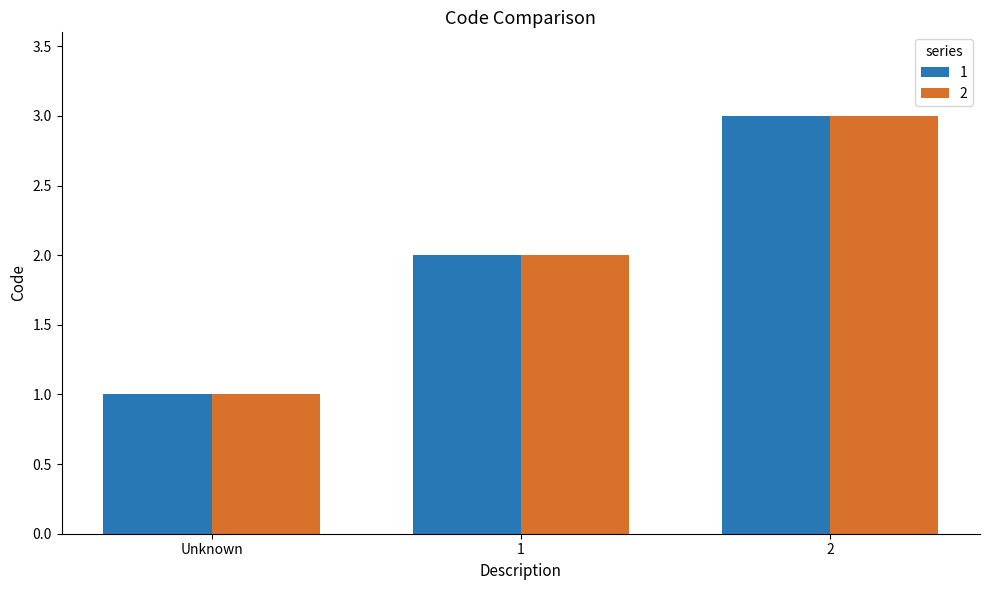

The 1 series shows 1 at Unknown. True or false?

True